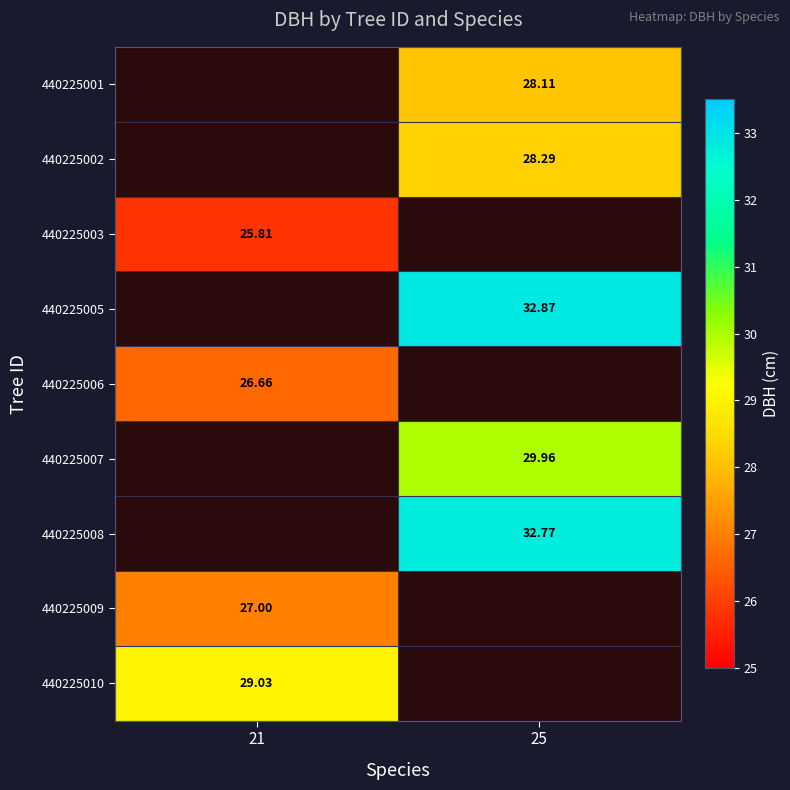

Is the value of 440225008 at 25 greater than the value of 440225002 at 25?

Yes